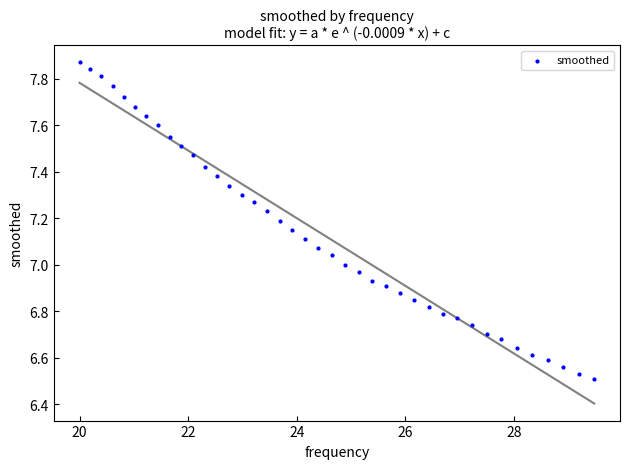

What is the range of X values (max minus min)?

9.5